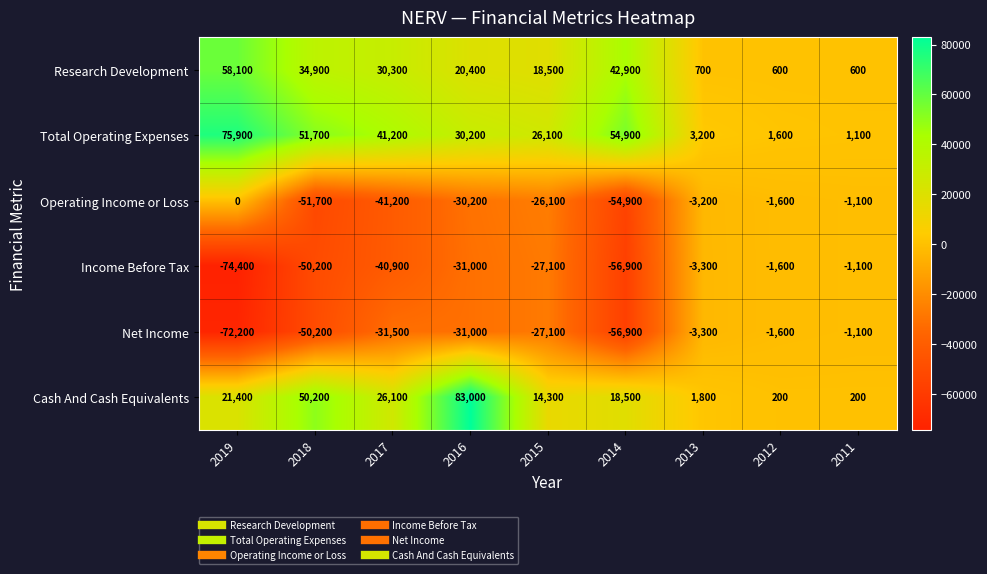

Between 2016 and 2015, which series saw the biggest shift?

Cash And Cash Equivalents